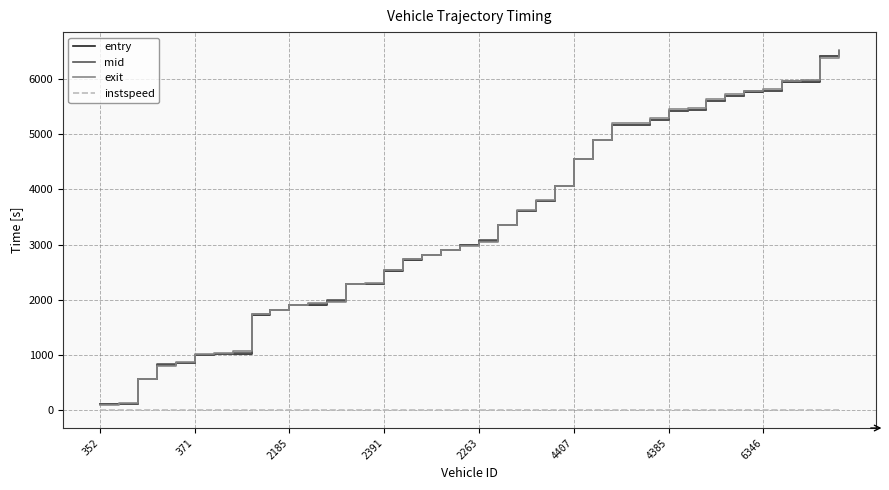

What is the difference between the maximum and minimum values in the instspeed series?

9.4